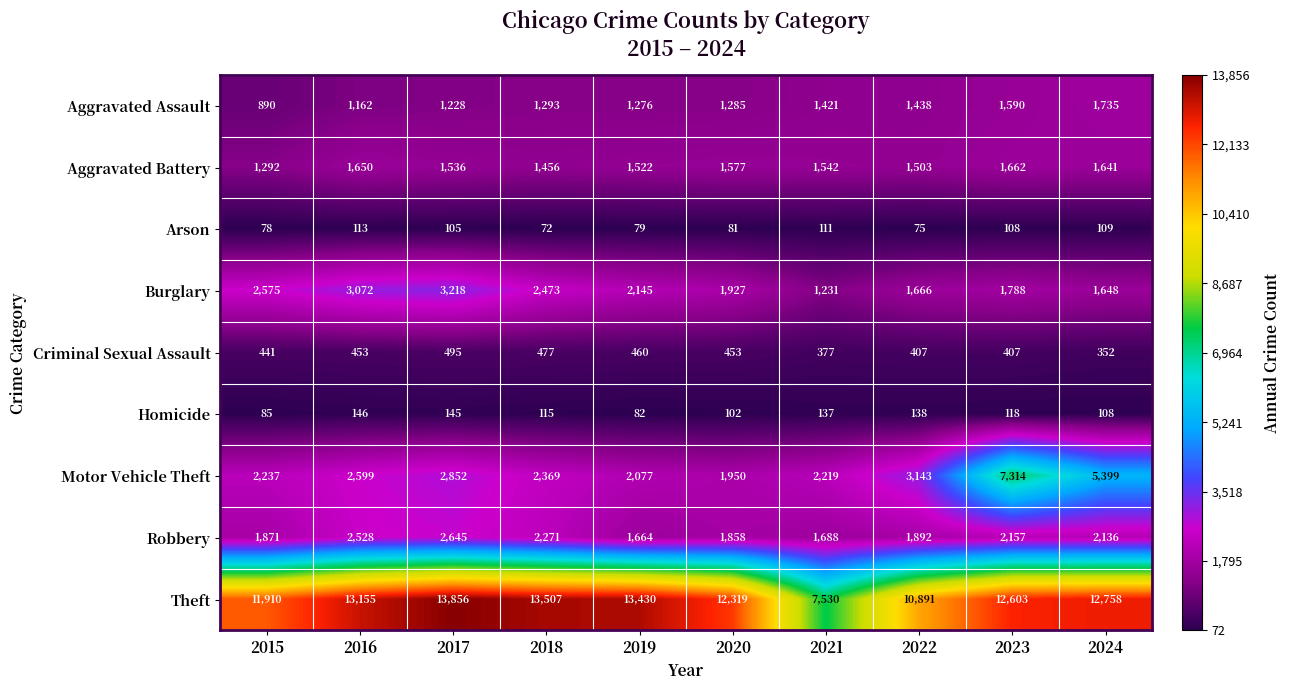

What is the average value of the Theft series?

12196